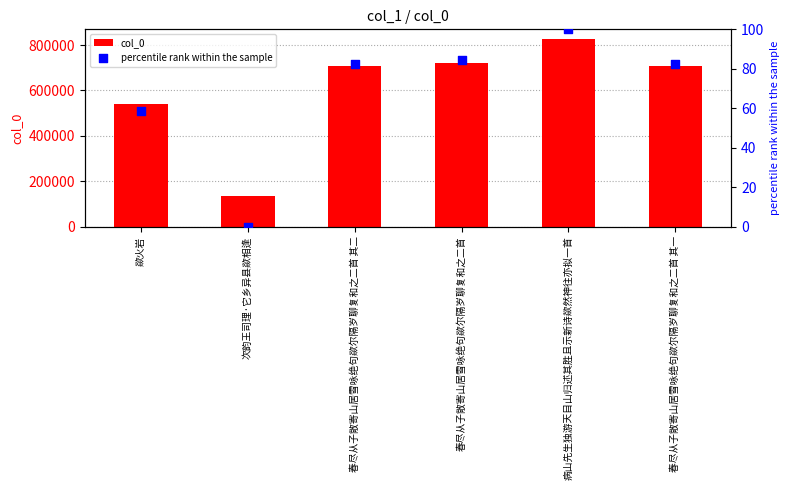

At how many categories does at least one series exceed 747739?

1